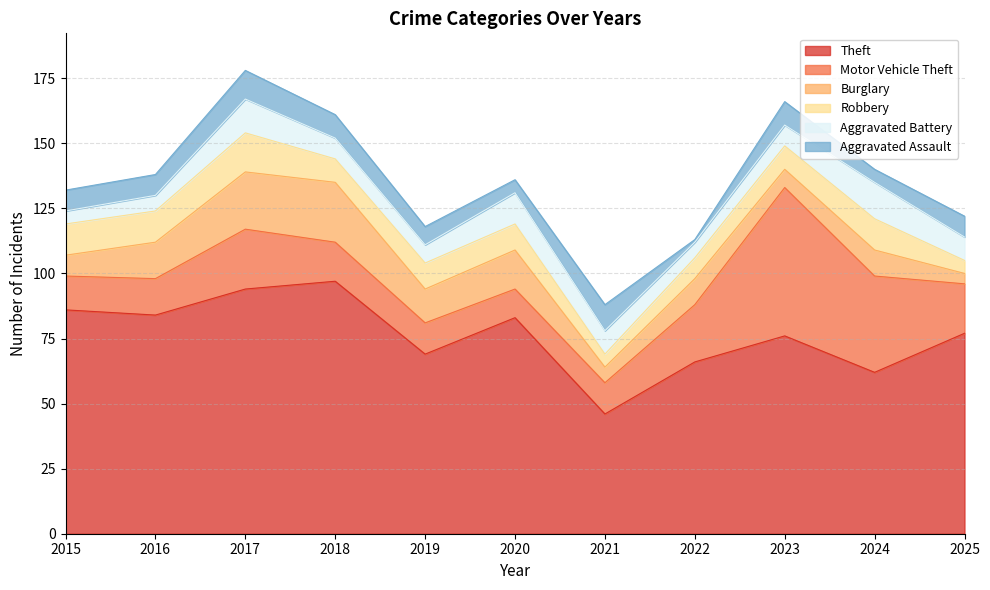

What is the total value across all series at 2022?

113